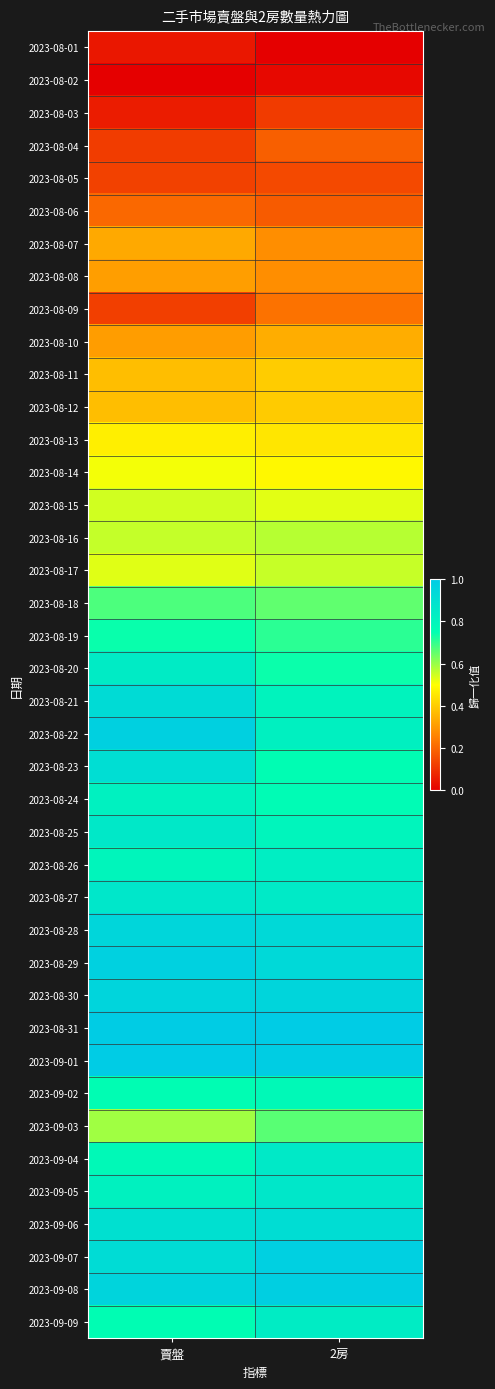

Count the number of categories in the chart.

2